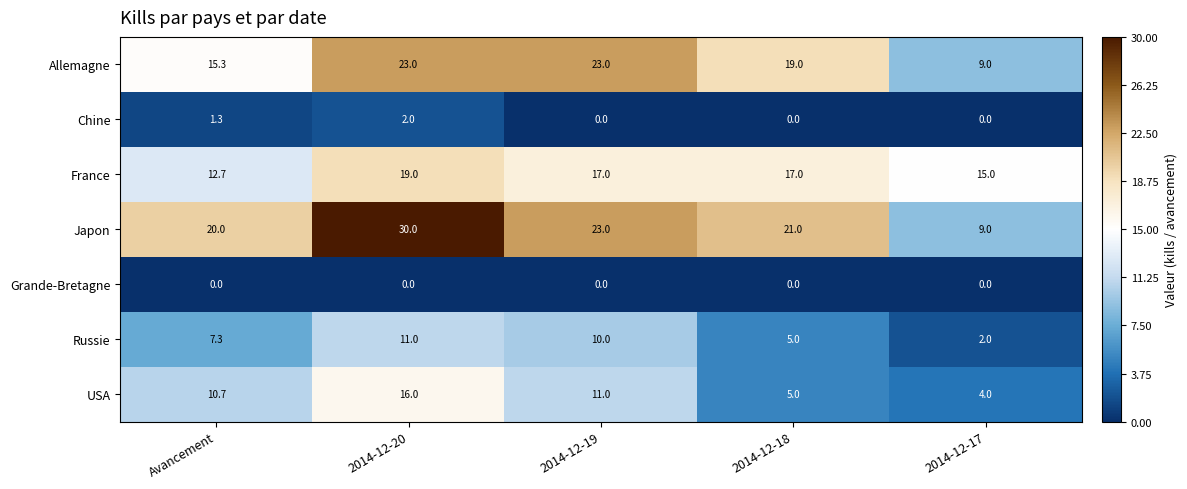

How many series are shown in this chart?

7